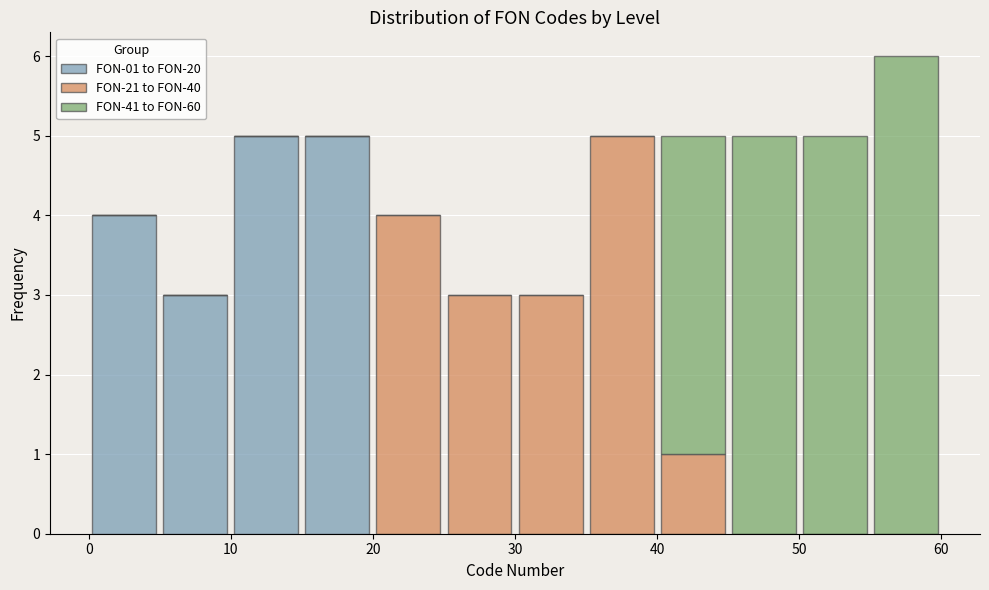

Which range on the x-axis has the tallest stacked bar (by total height)?

55 to 60